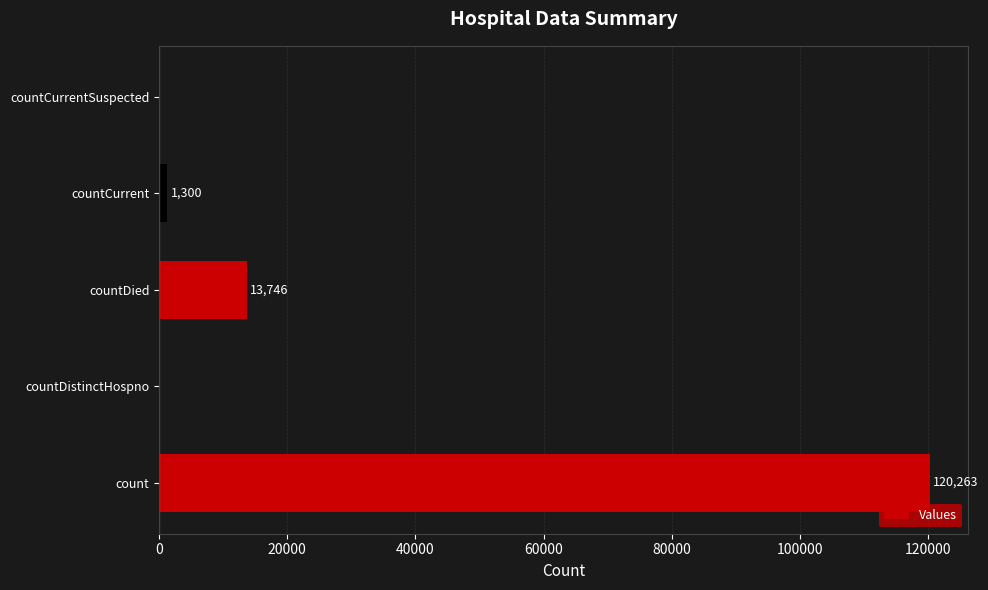

What is the sum of all values?

135309